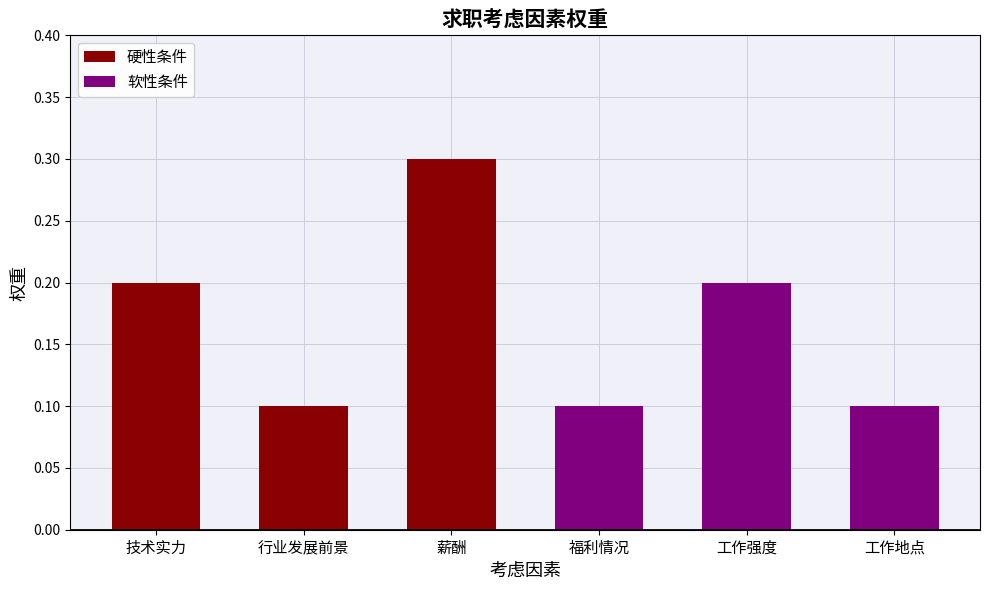

Count the 软性条件 values in the range 0 to 1.

3